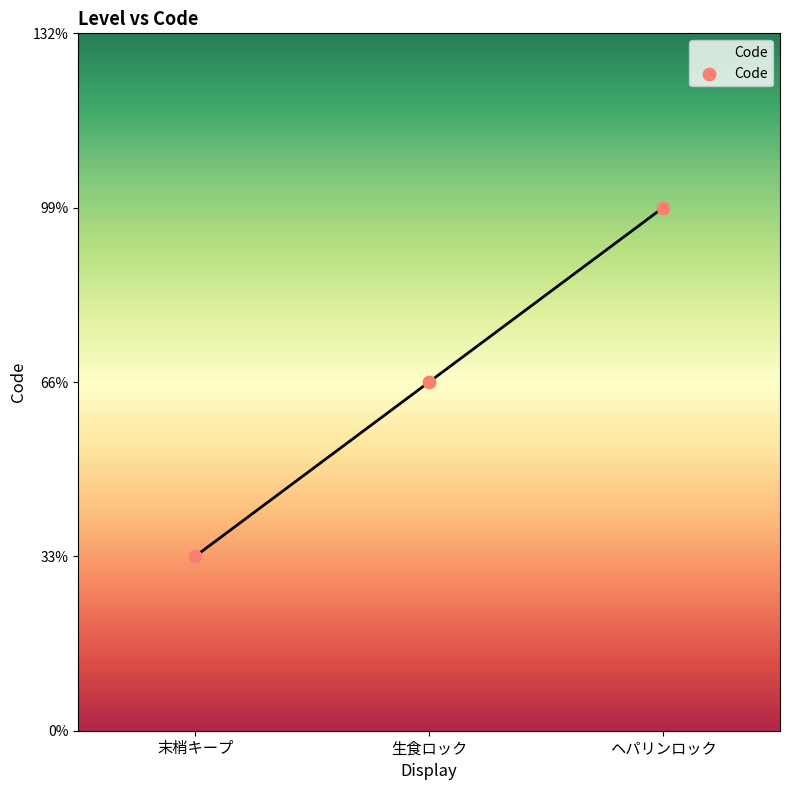

What is the ratio of the value at 生食ロック to the value at ヘパリンロック?

0.7